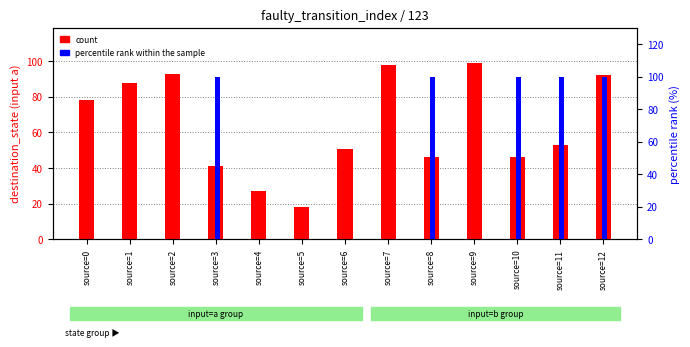

Reading left to right, transcribe all the data shown in this chart.

count: 78	88	93	41	27	18	51	98	46	99	46	53	92
percentile rank within the sample: 0	0	0	100	0	0	0	0	100	0	100	100	100